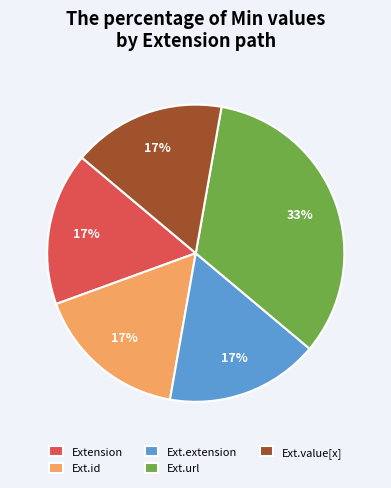

Which category has the biggest portion of the pie?

Ext.url